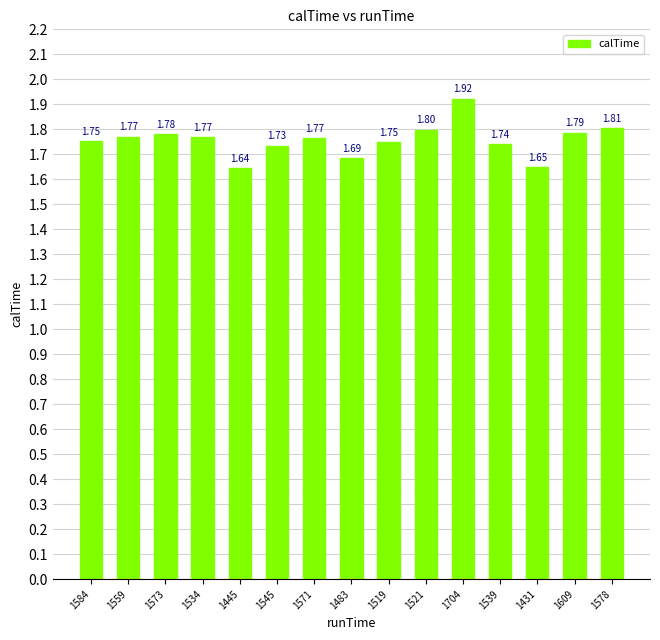

What is the average value?

1.8